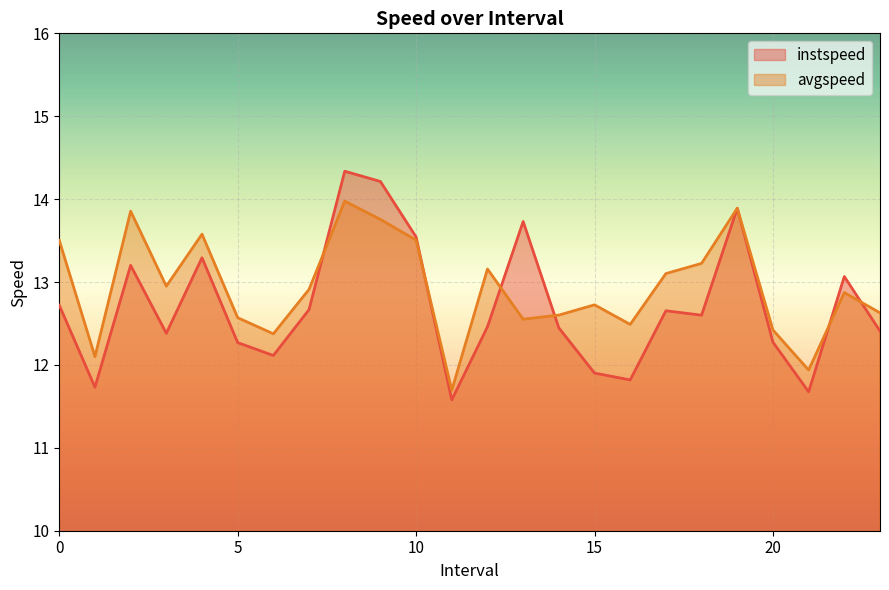

What position from the right is 17.0?

7